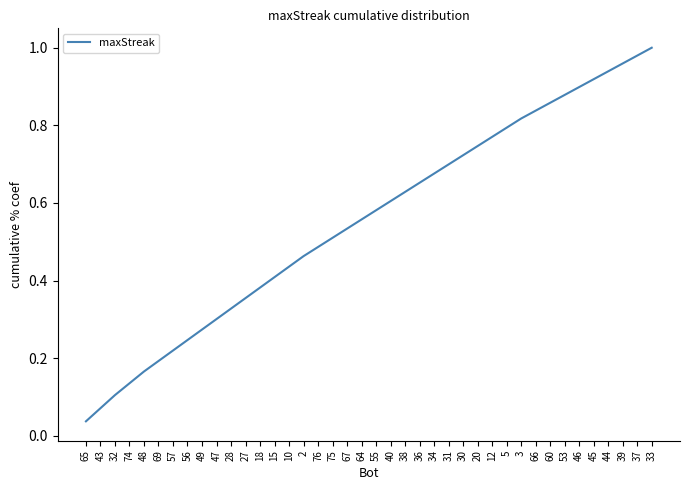

Which has a higher value, 56 or 32?

56